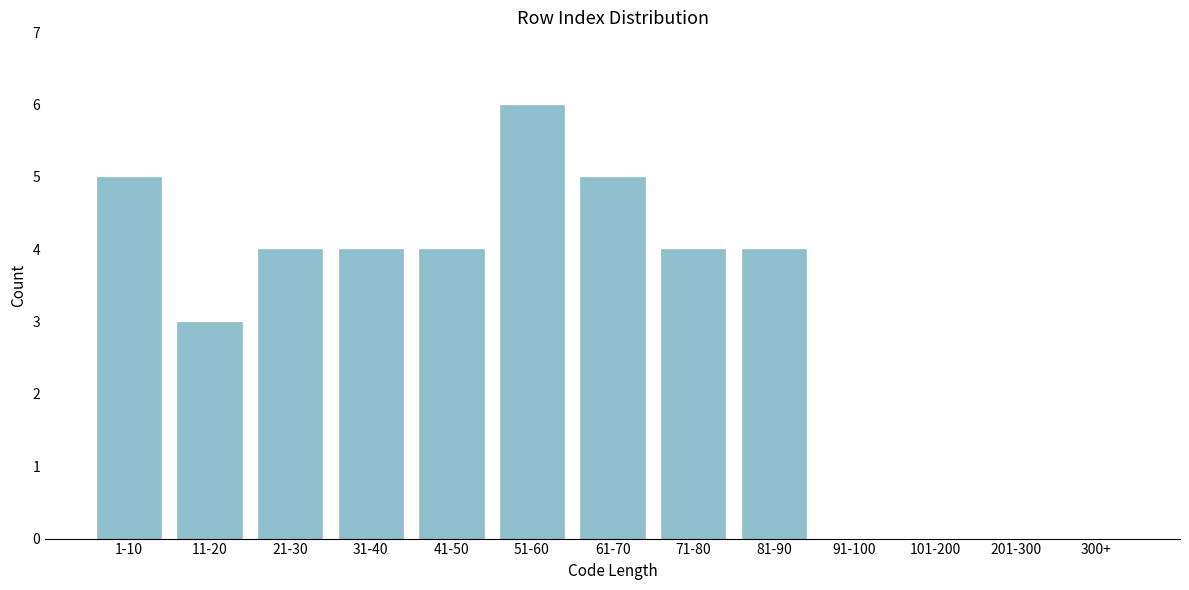

Reading left to right, transcribe all the data shown in this chart.

1-10=5	11-20=3	21-30=4	31-40=4	41-50=4	51-60=6	61-70=5	71-80=4	81-90=4	91-100=0	101-200=0	201-300=0	300+=0